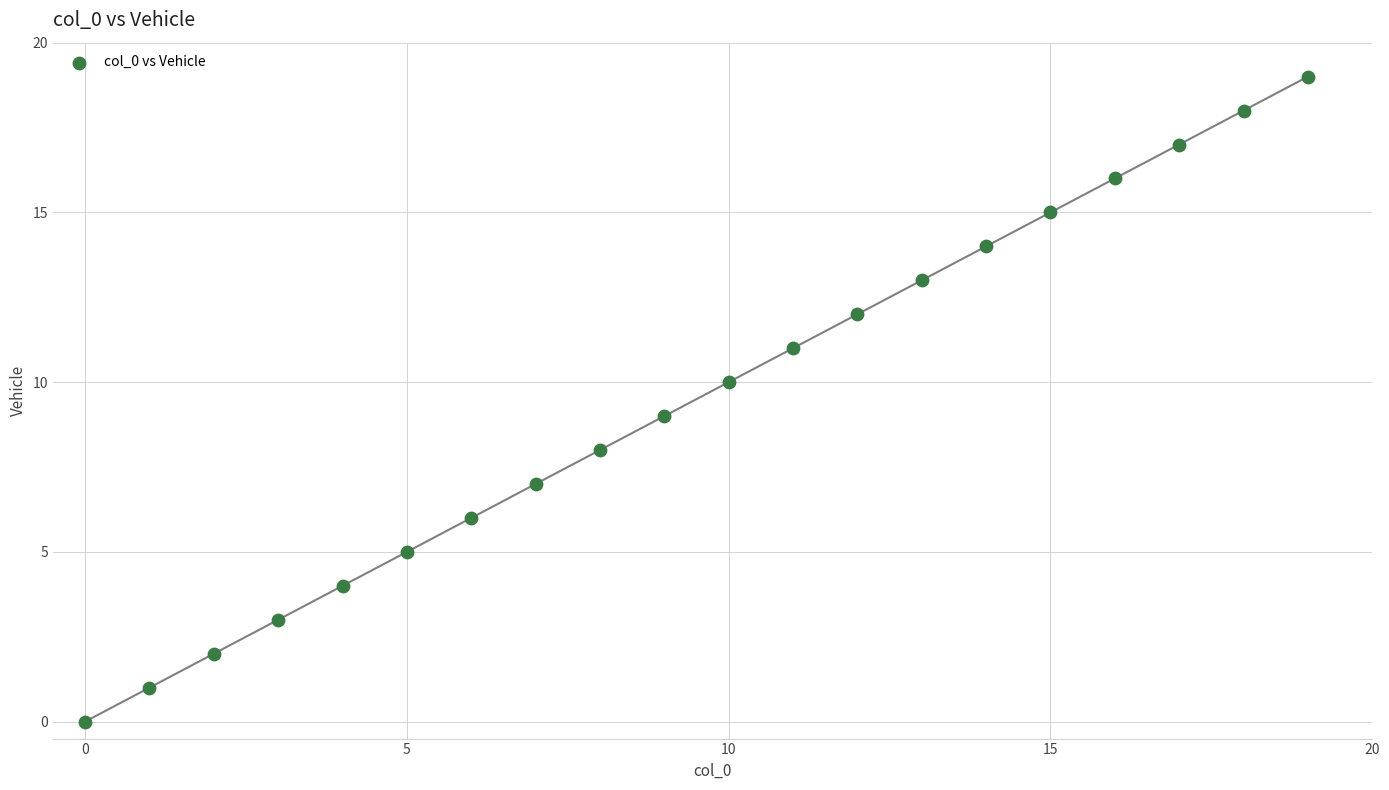

What is the range of Y values (max minus min)?

19